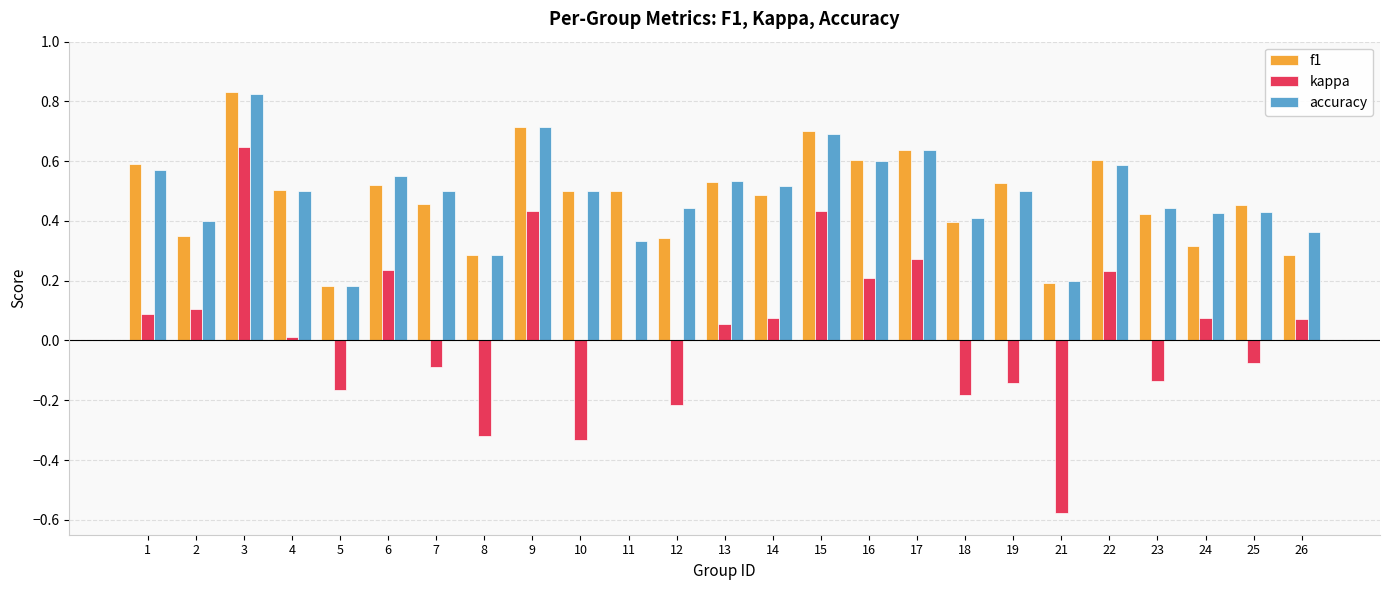

Does the chart contain stacked bars?

No